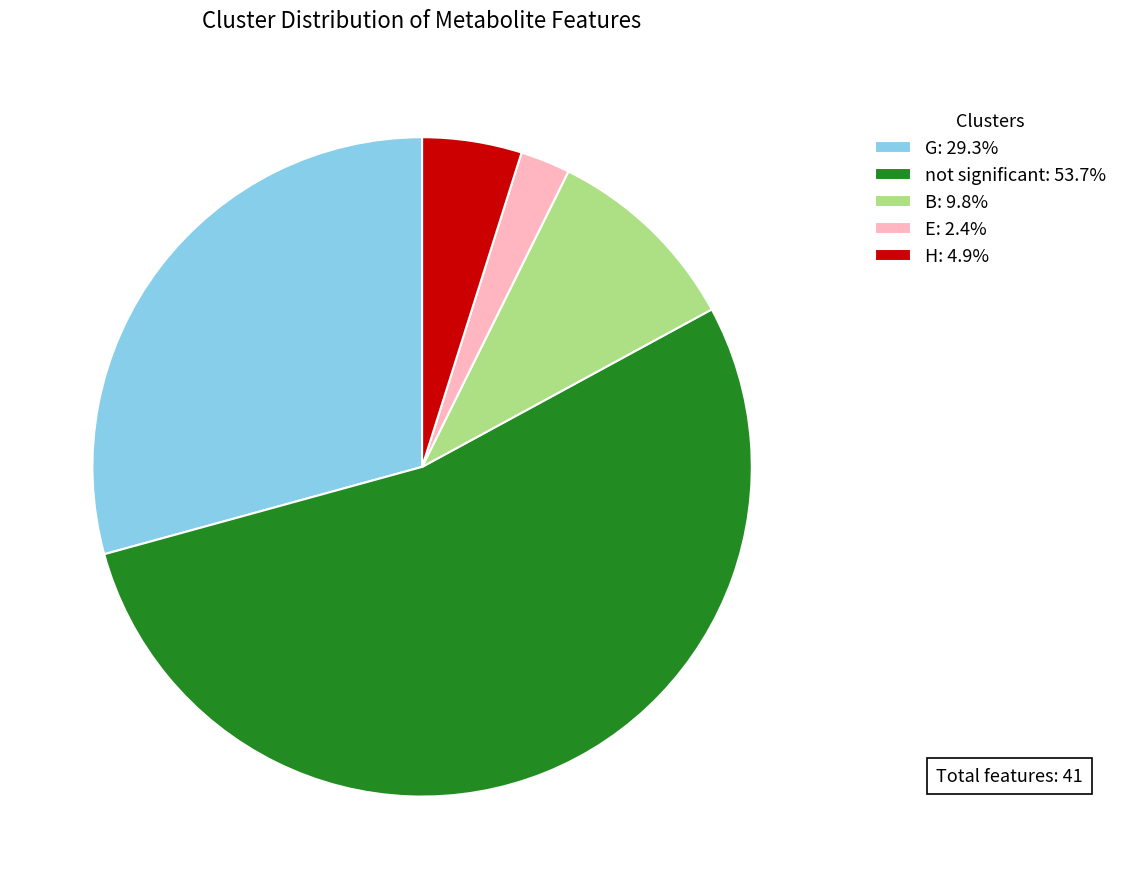

Approximately how many times larger is the value at G: 29.3% compared to E: 2.4%?

12.0